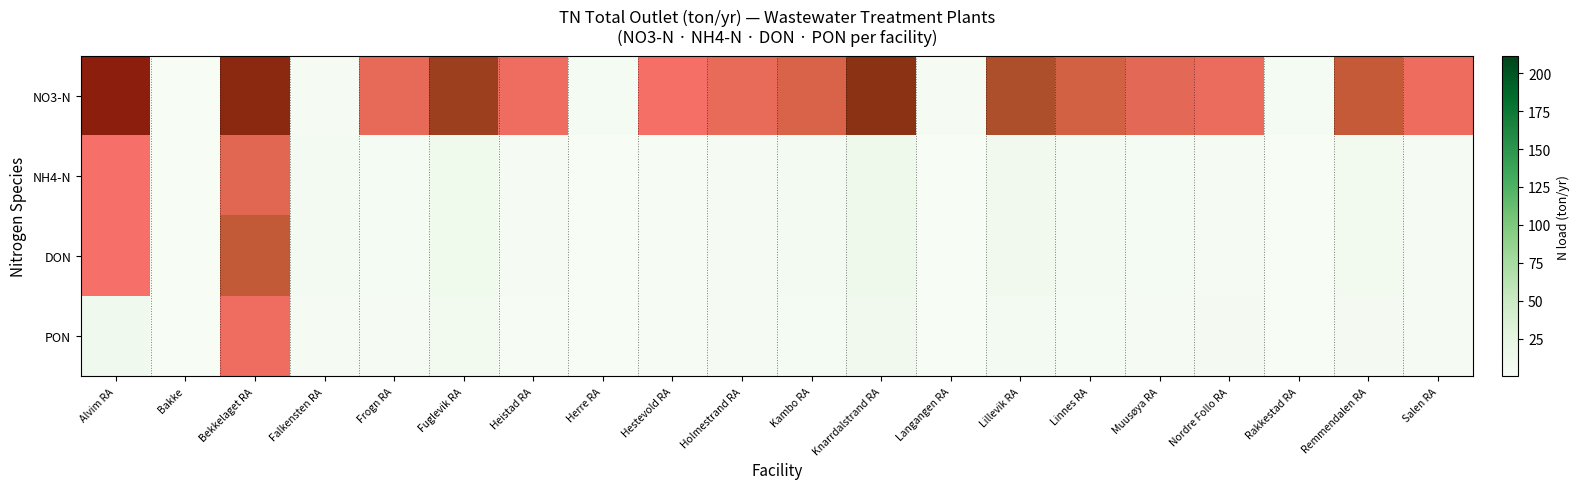

List the labels in order of NO3-N value, largest first.

Alvim RA, Bekkelaget RA, Knarrdalstrand RA, Fuglevik RA, Lillevik RA, Remmendalen RA, Linnes RA, Kambo RA, Muusøya RA, Frogn RA, Holmestrand RA, Nordre Follo RA, Salen RA, Heistad RA, Hestevold RA, Herre RA, Rakkestad RA, Falkensten RA, Langangen RA, Bakke